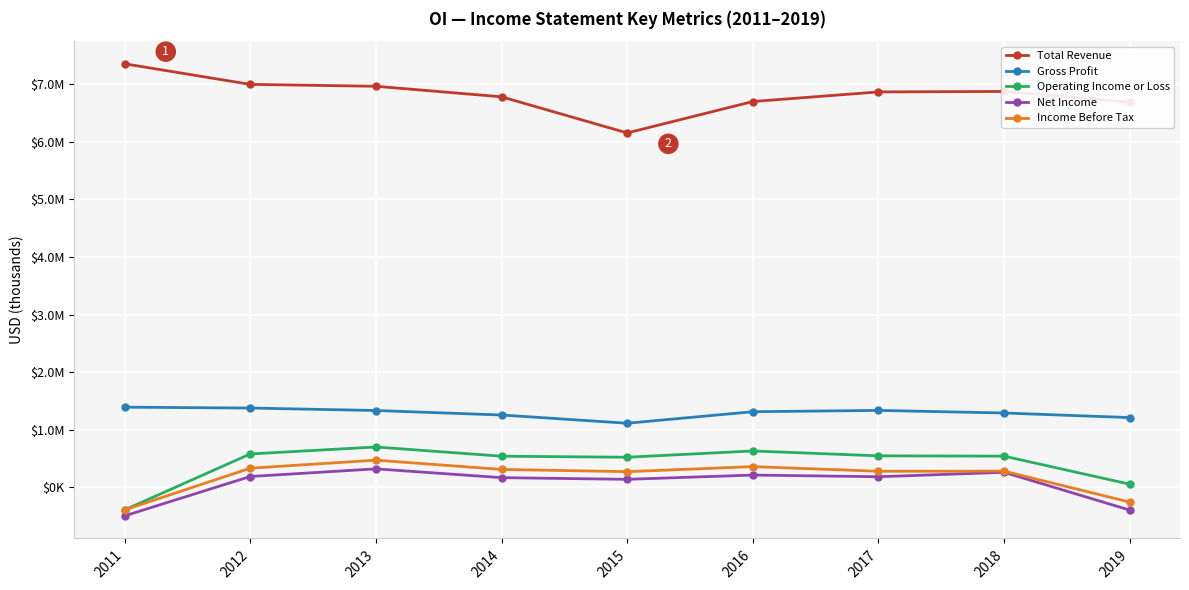

True or false: Gross Profit and Income Before Tax intersect in this chart.

False